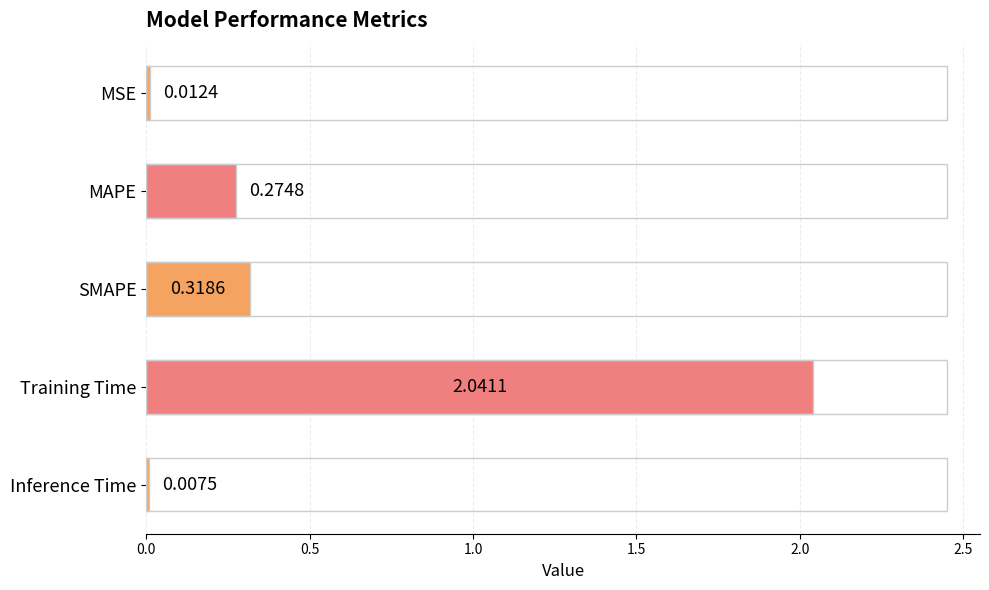

At which label is the value closest to 1?

SMAPE